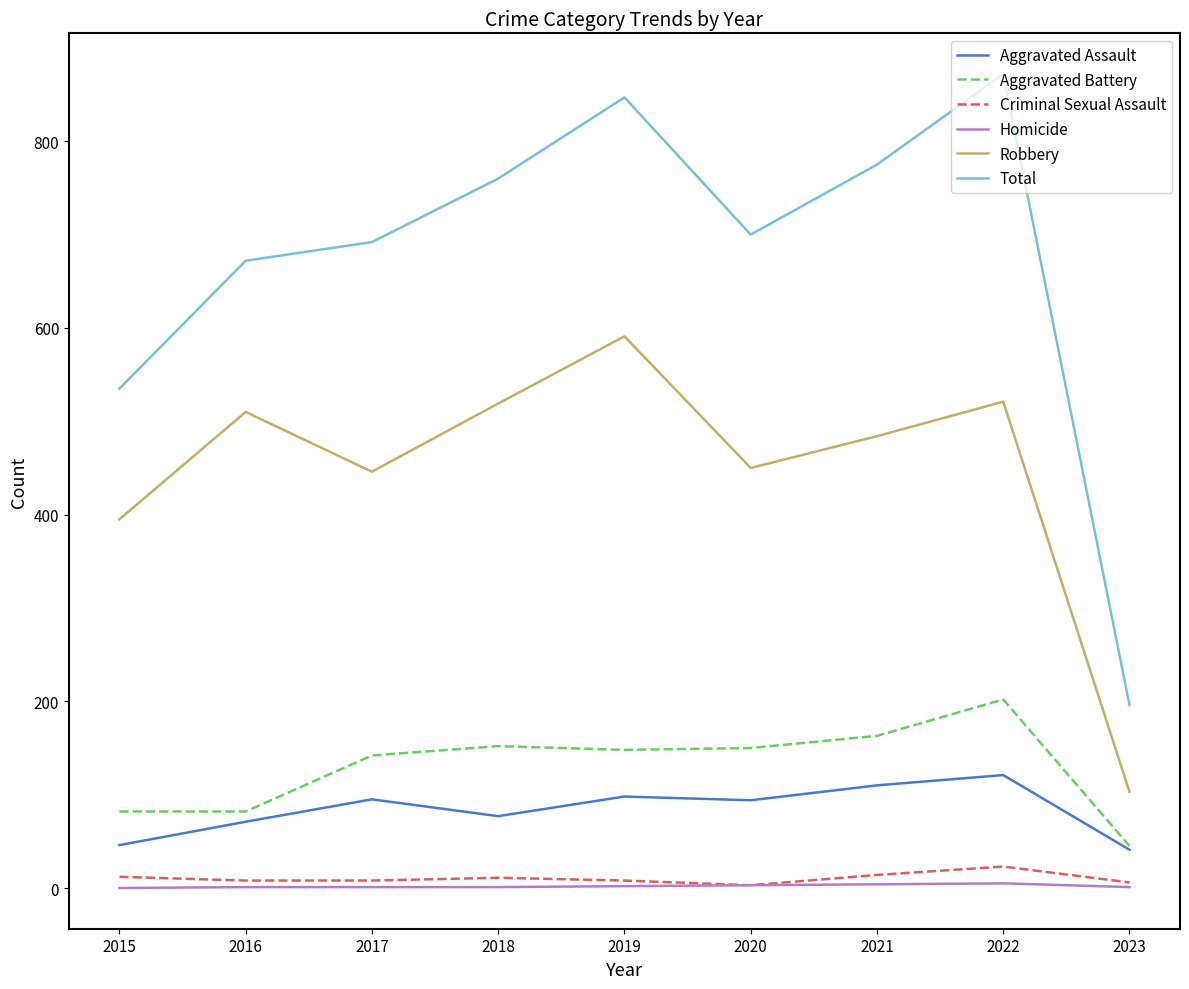

List the series in order of their peak value, highest first.

Total, Robbery, Aggravated Battery, Aggravated Assault, Criminal Sexual Assault, Homicide